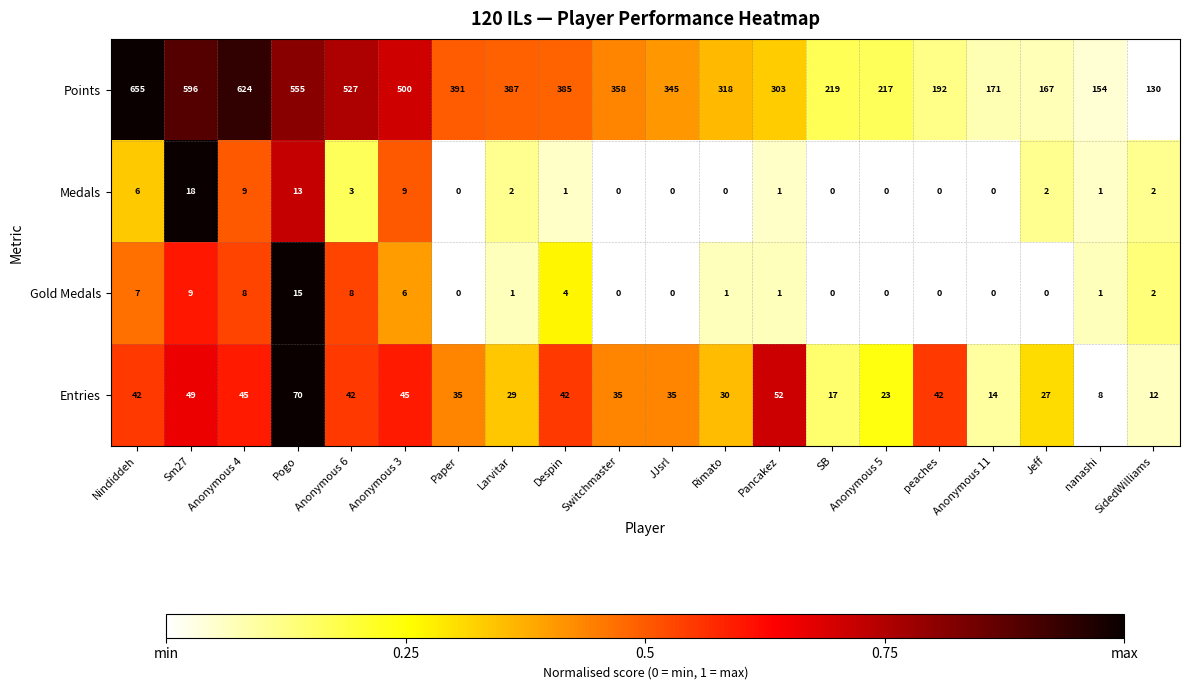

What is the greatest value displayed?

655